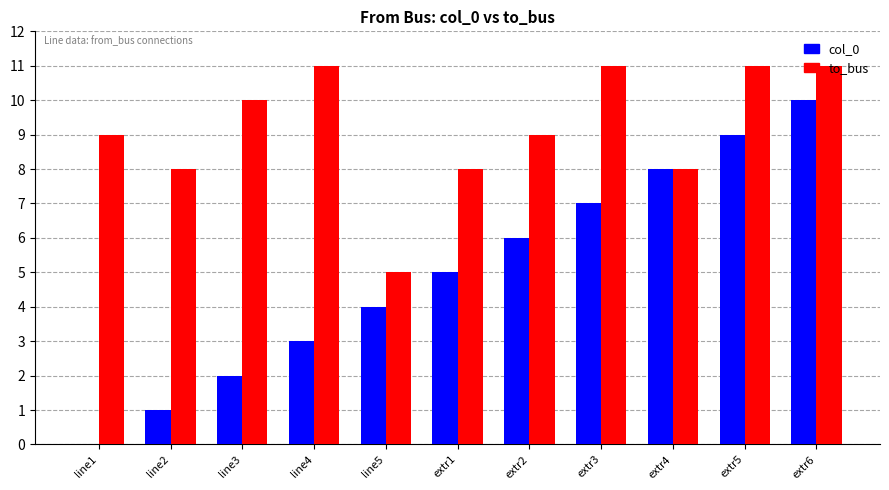

Which series has the largest range (max minus min)?

col_0